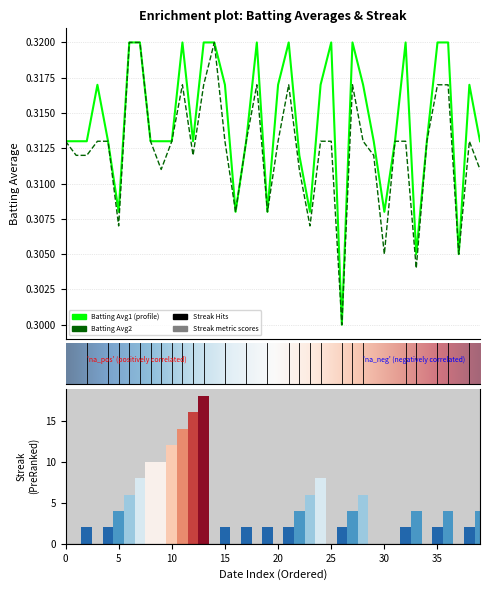

How many groups of bars are there?

40